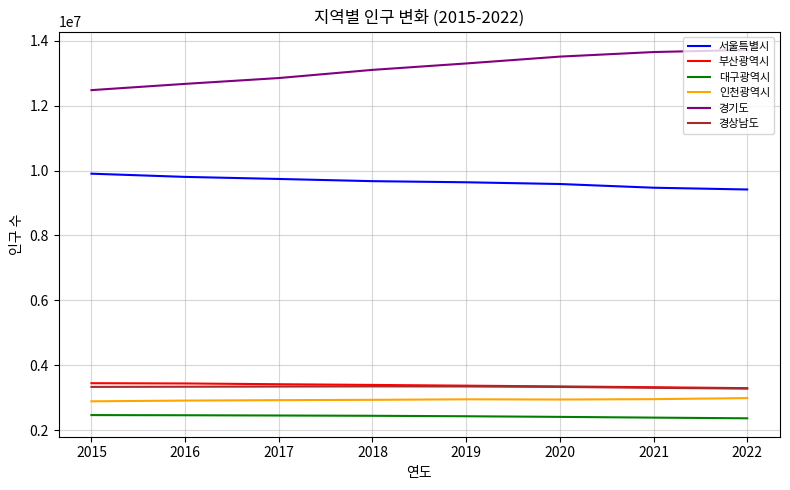

What are all the series names shown in the legend?

서울특별시, 부산광역시, 대구광역시, 인천광역시, 경기도, 경상남도